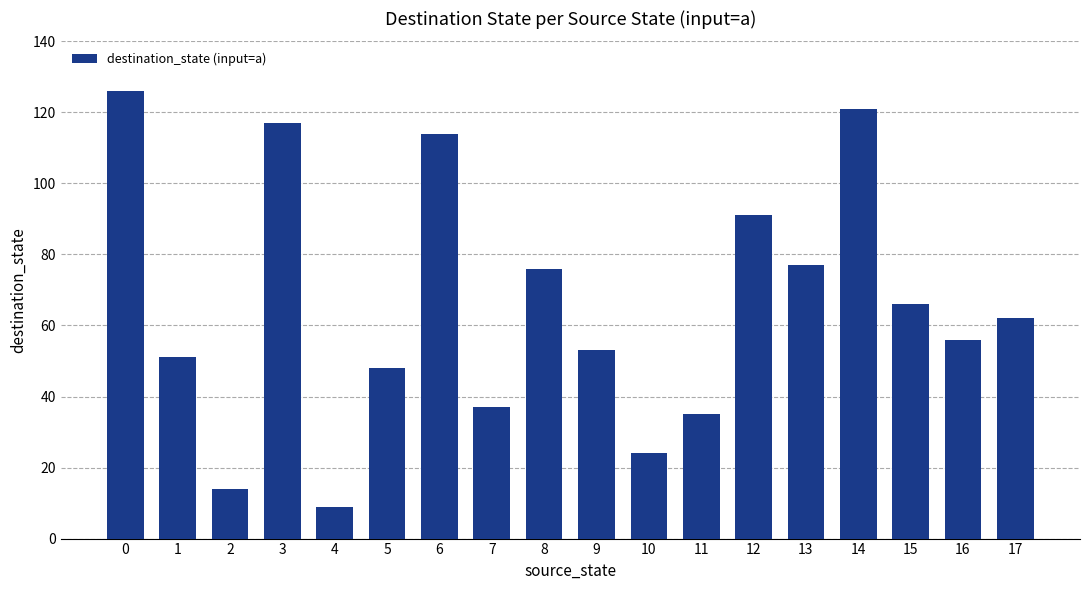

The chart shows a value of 66 at 15. True or false?

True